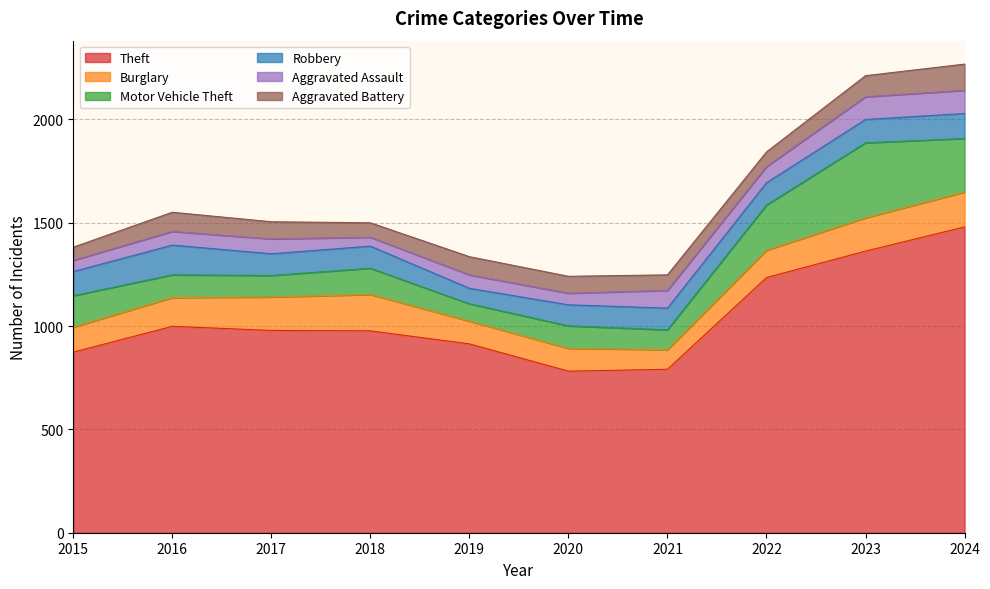

What is the spread (max minus min) of values at 2020?

726